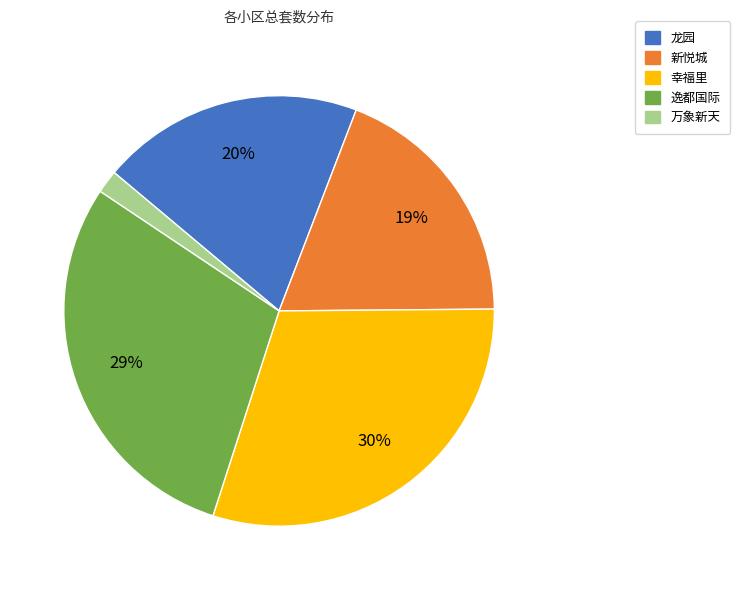

Is the sum of 幸福里 and 万象新天 greater than half?

No